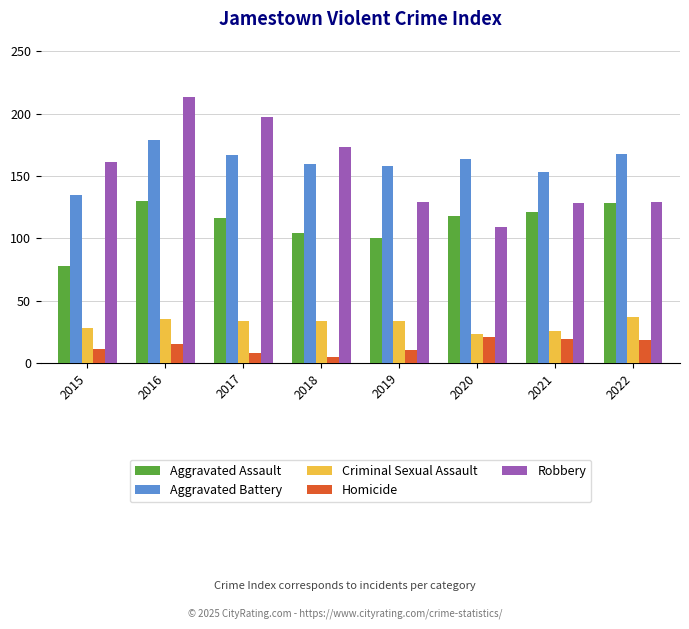

Read the Aggravated Battery value at 2022.

168